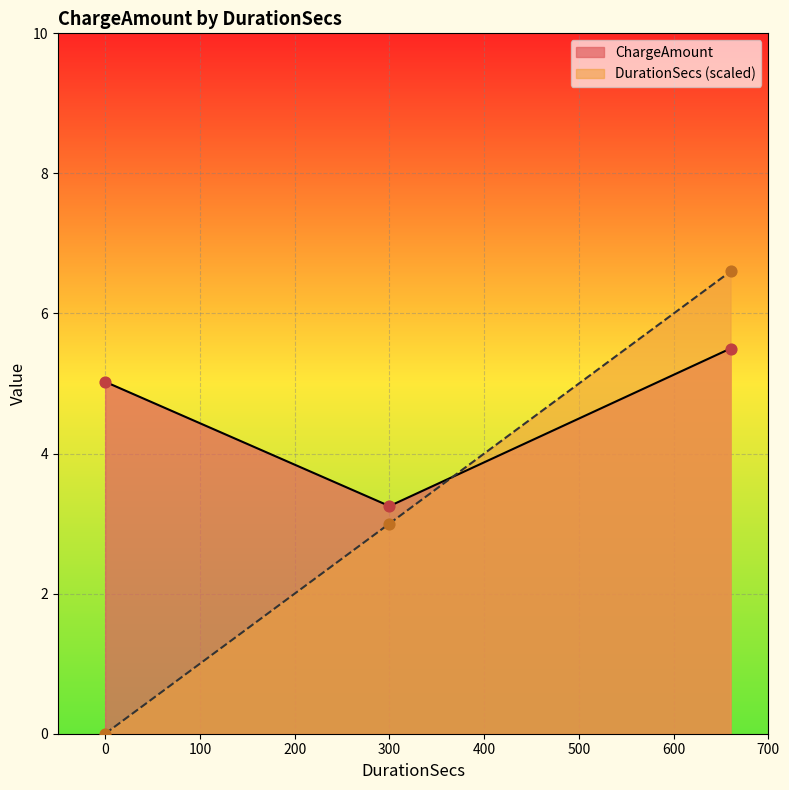

Is the value of DurationSecs_norm at 0 greater than the value of ChargeAmount at 0?

No